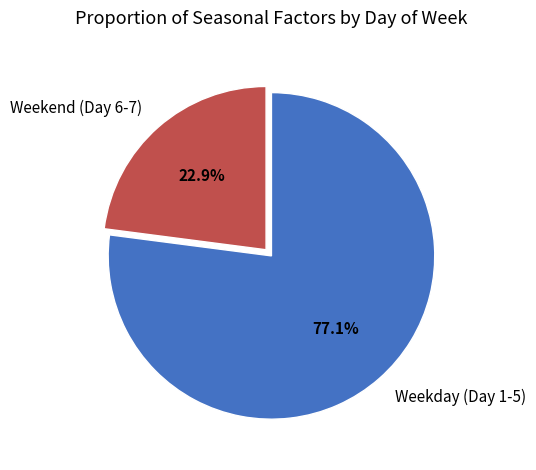

What is the smallest slice in the pie chart?

Weekend (Day 6-7)